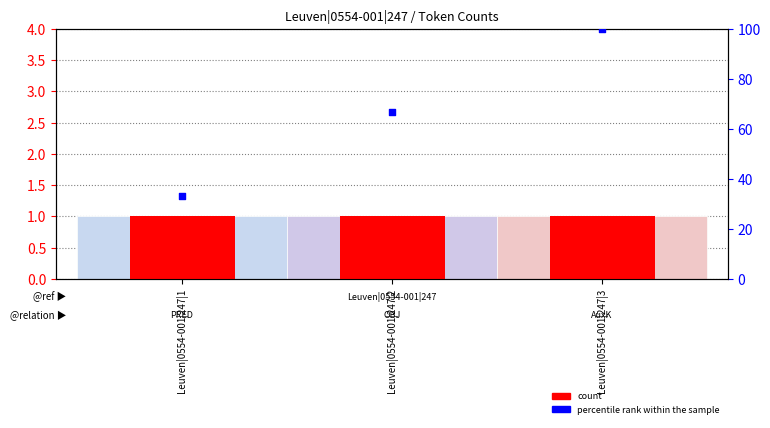

Which series reaches the maximum Y coordinate?

percentile rank within the sample